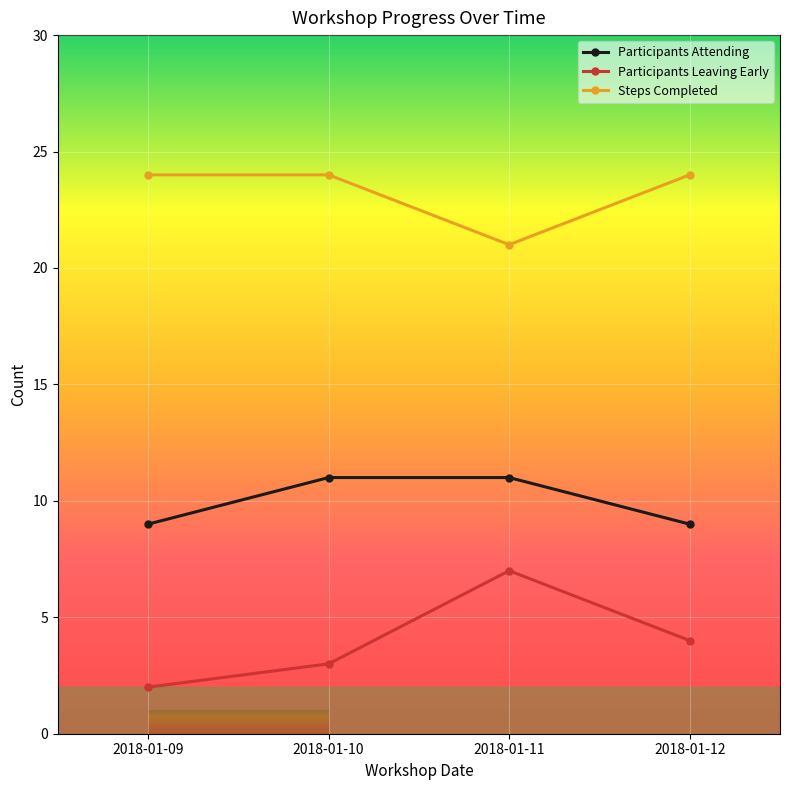

Between 2018-01-09 and 2018-01-12, which series saw the biggest shift?

Participants Leaving Early